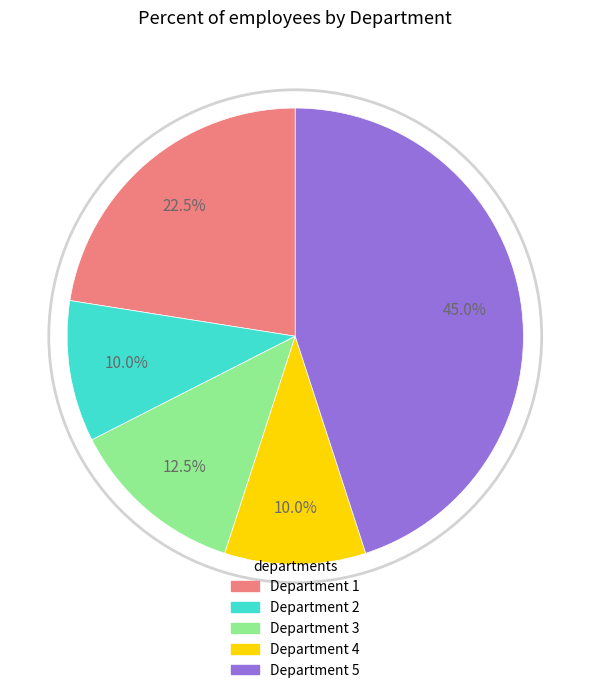

To the nearest percent, what is the difference between the Department 5 and Department 4 slice percentages?

35%